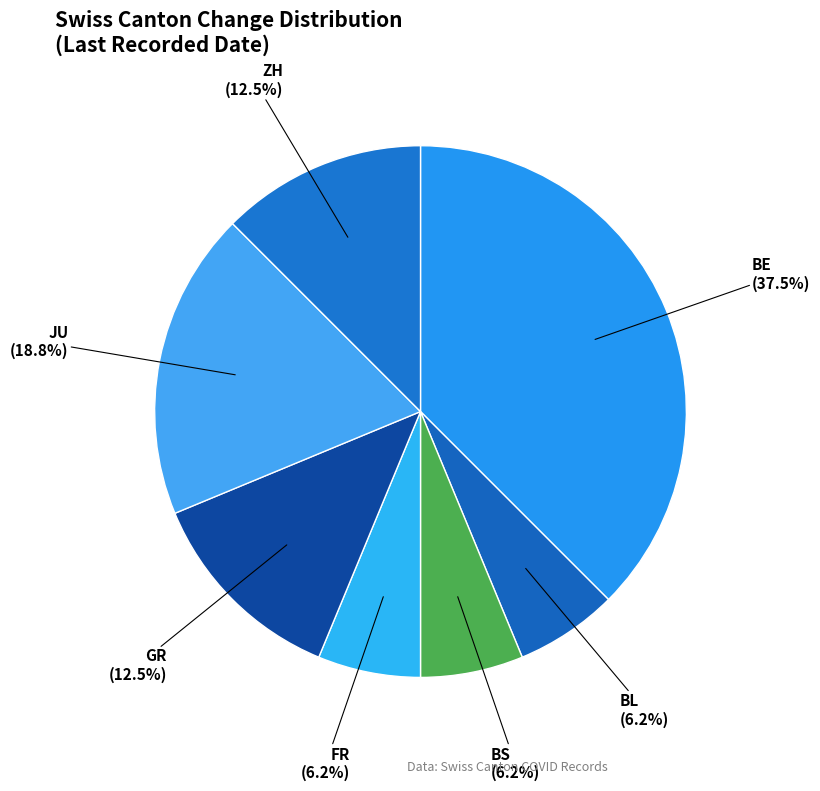

Count the number of slices in the pie.

7